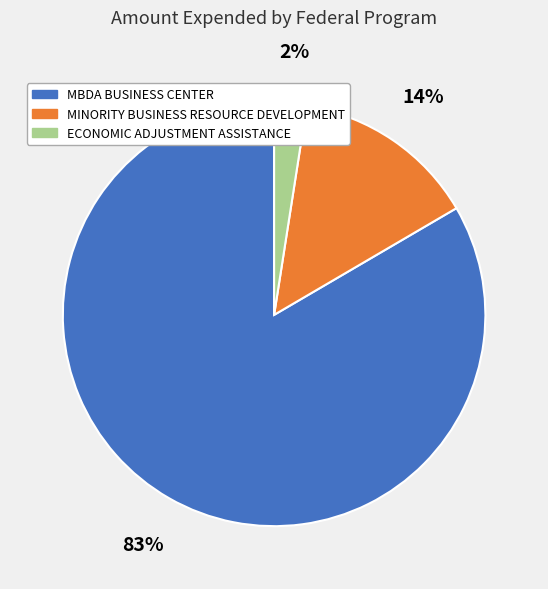

Is the sum of MBDA BUSINESS CENTER and ECONOMIC ADJUSTMENT ASSISTANCE greater than half?

Yes